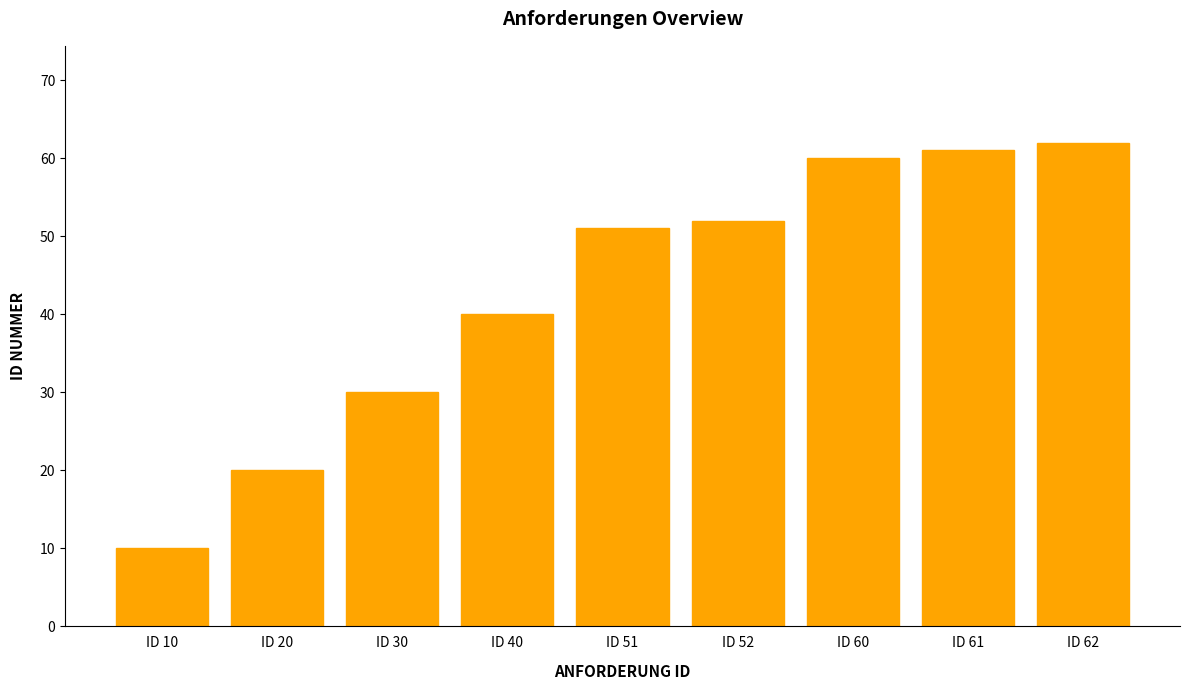

What is the smallest value displayed?

10